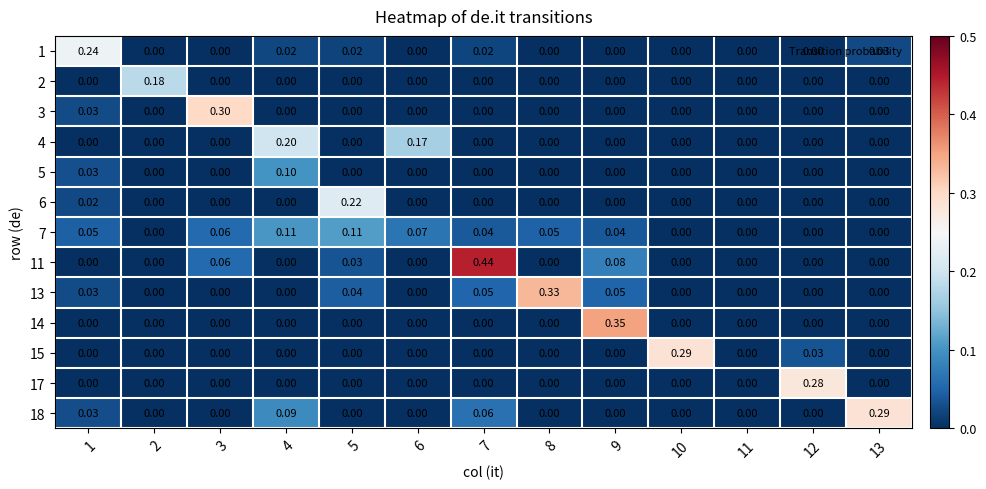

How many values in the 14 series exceed 0?

1